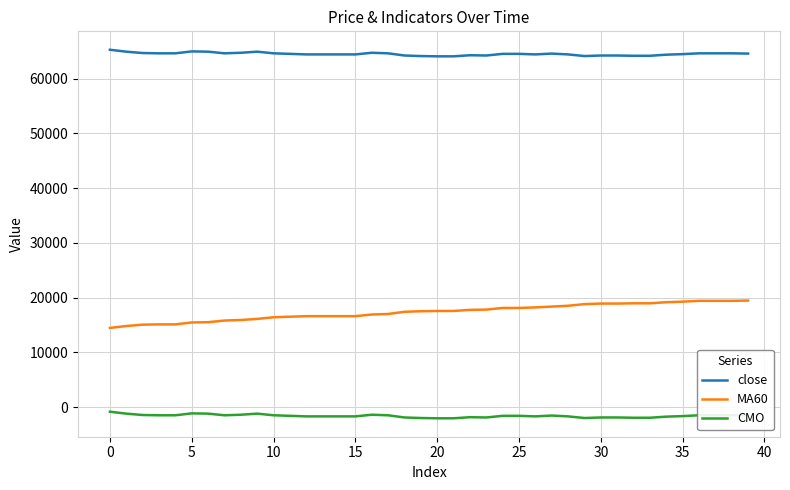

Rank the series by their average value, from lowest to highest.

CMO, MA60, close